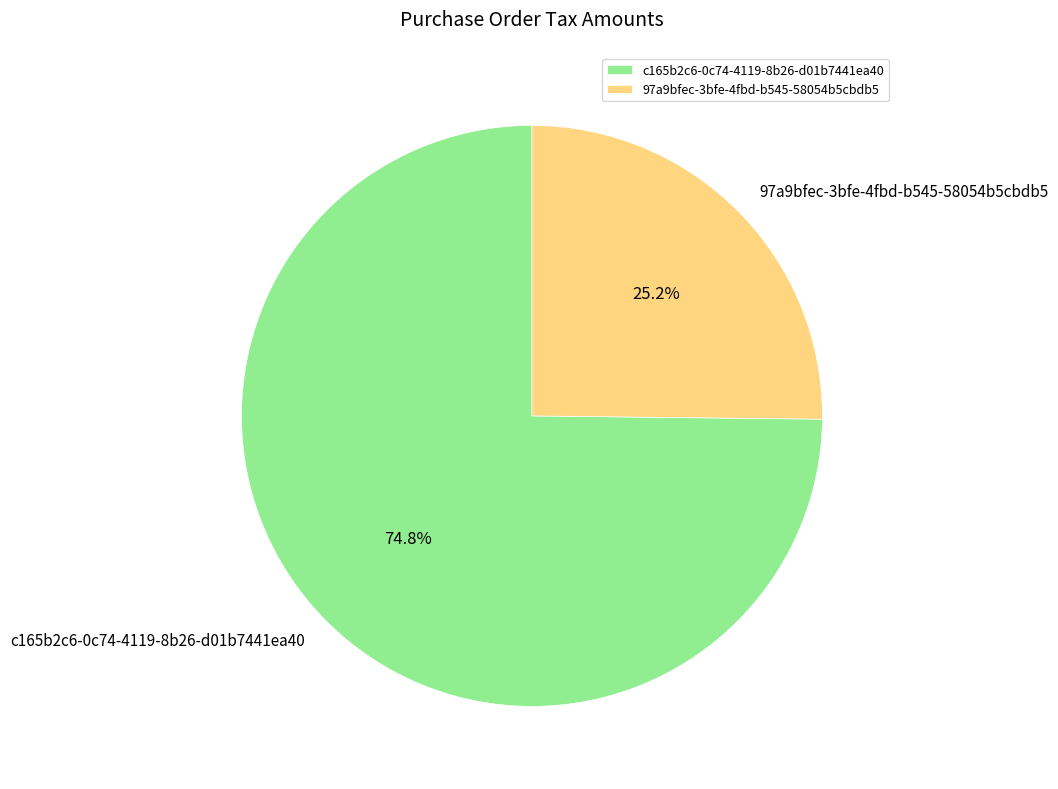

What is the smallest slice in the pie chart?

97a9bfec-3bfe-4fbd-b545-58054b5cbdb5